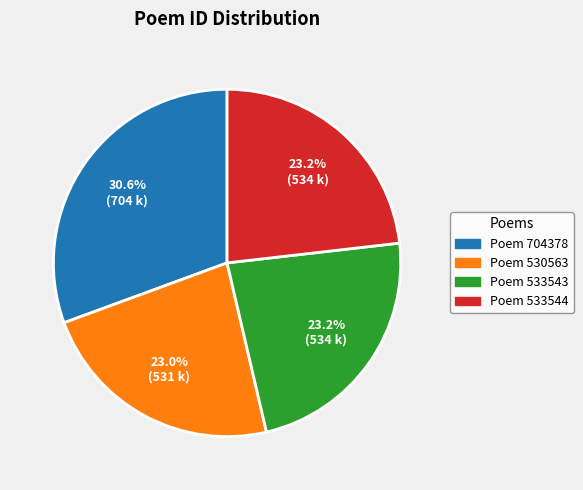

Does any single category account for the majority?

No